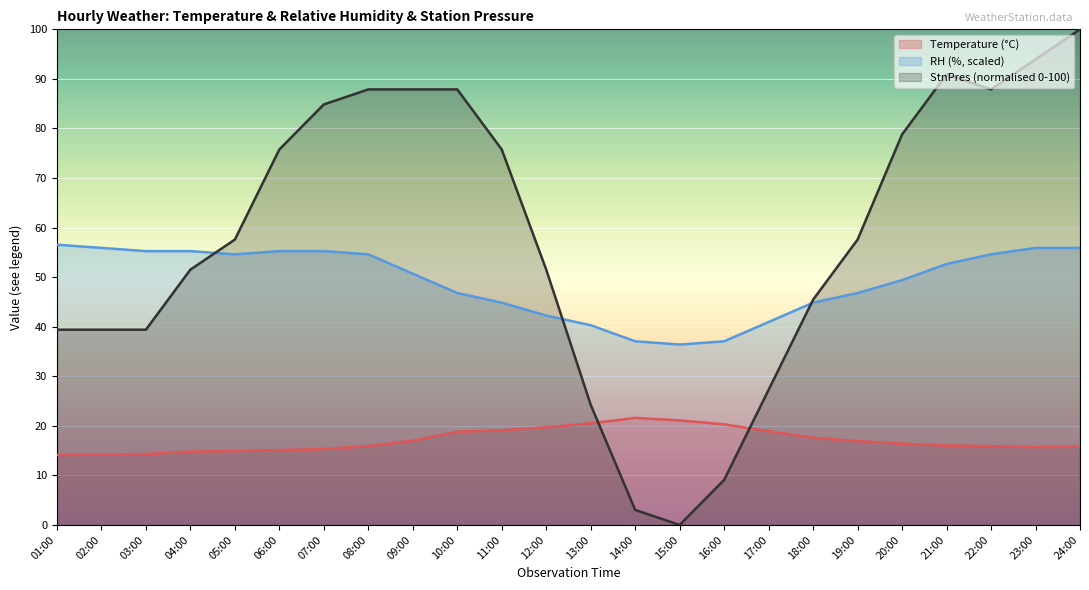

True or false: Temperature and RH cross at least once.

False